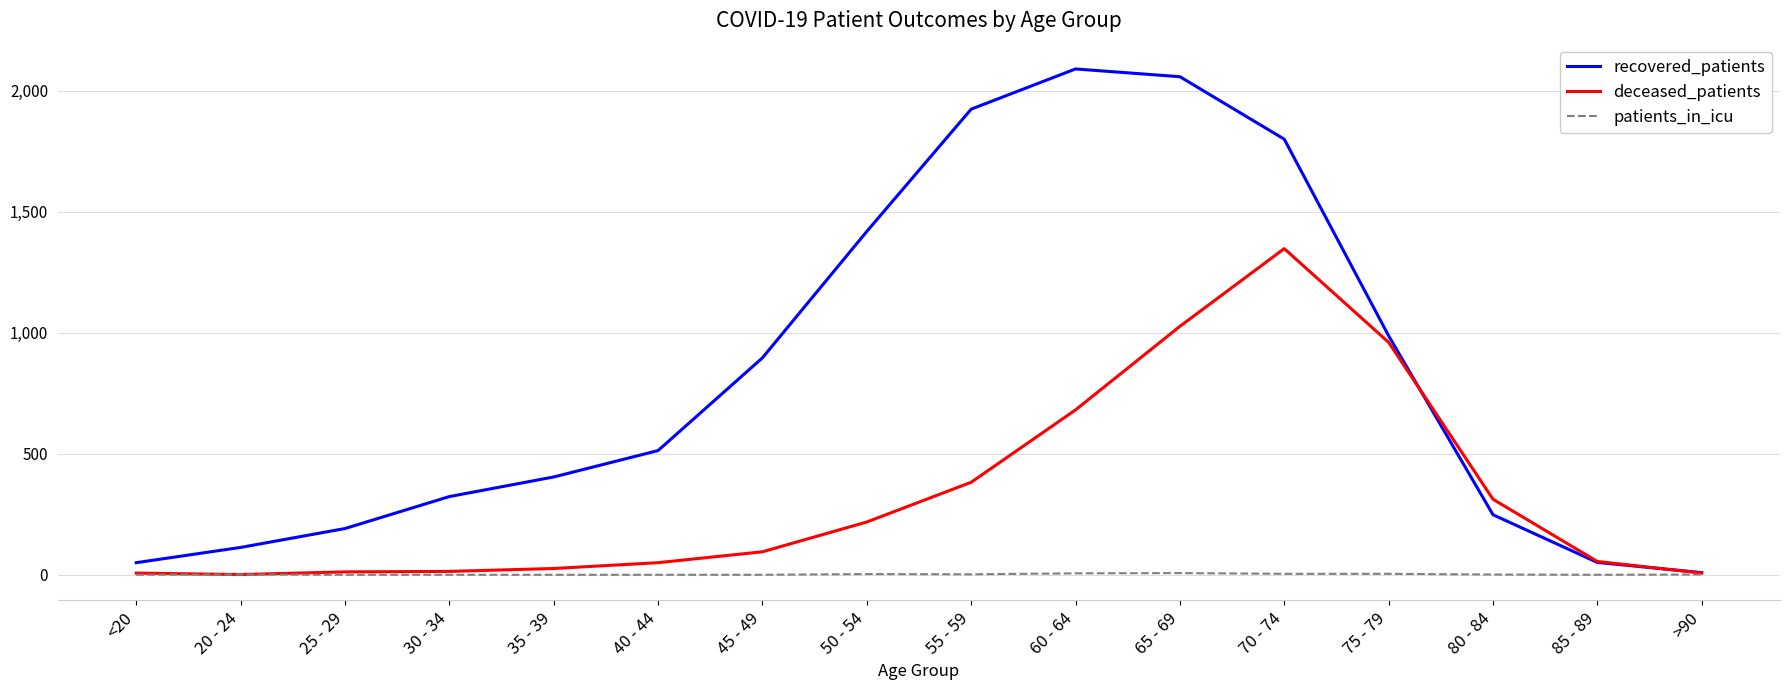

What is the maximum value for deceased_patients?

1347